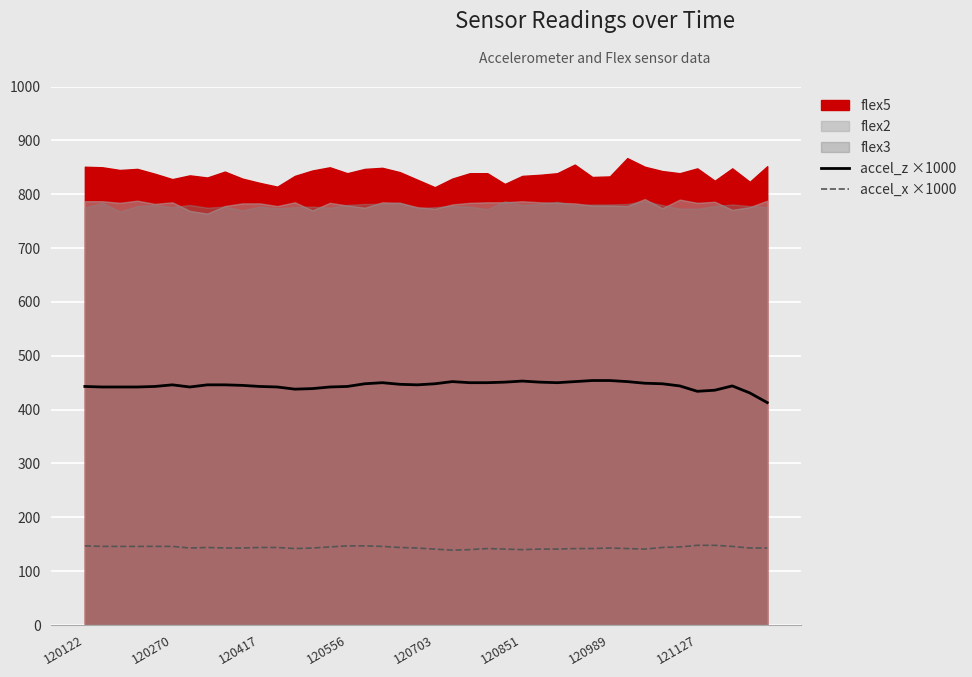

What is the minimum value for accel_x ×1000?

139